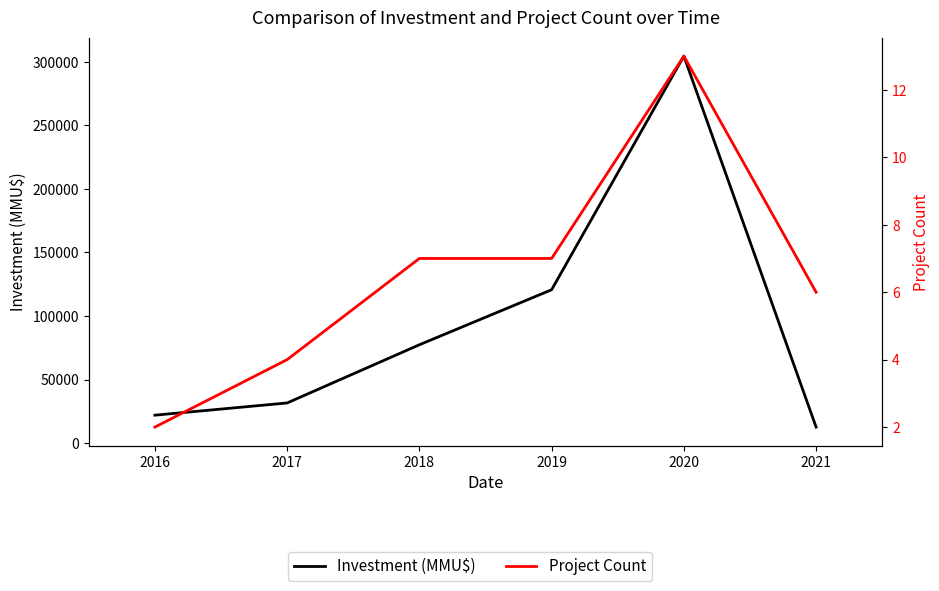

Reading left to right, extract all data points from this chart.

Investment (MMU$): 2016=21919	2017=31543	2018=77360	2019=120673	2020=304633	2021=12546
Project Count: 2016=2	2017=4	2018=7	2019=7	2020=13	2021=6